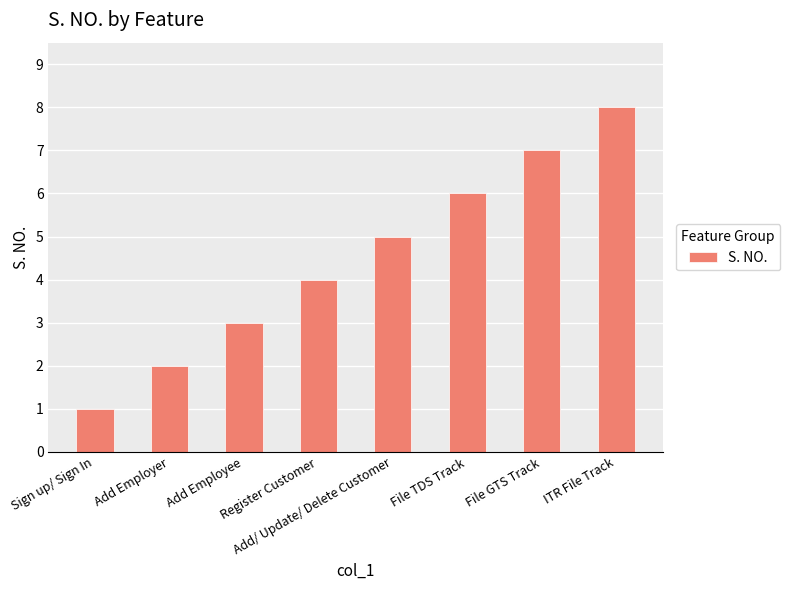

Rank the categories by value from lowest to highest.

Sign up/ Sign In, Add Employer, Add Employee, Register Customer, Add/ Update/ Delete Customer, File TDS Track, File GTS Track, ITR File Track